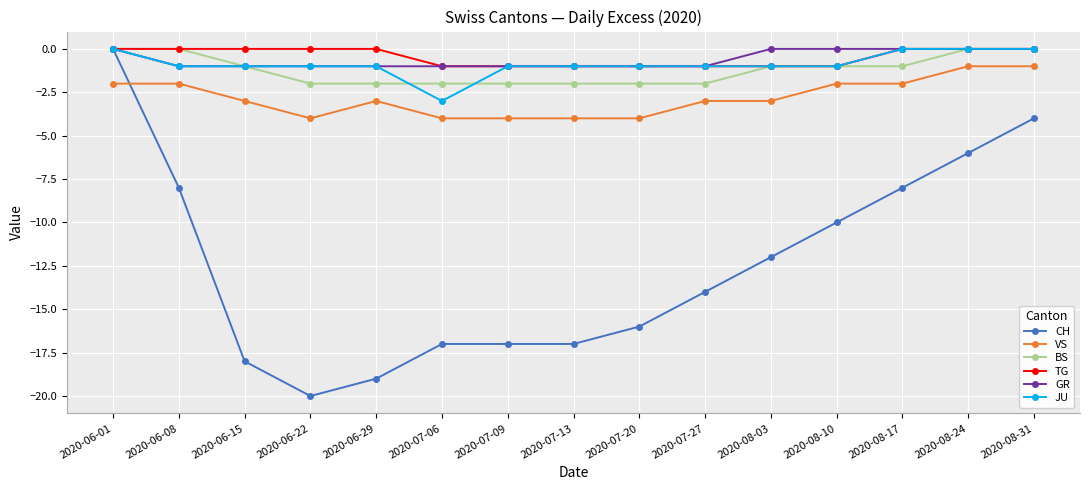

How many data points in GR are above -1?

6